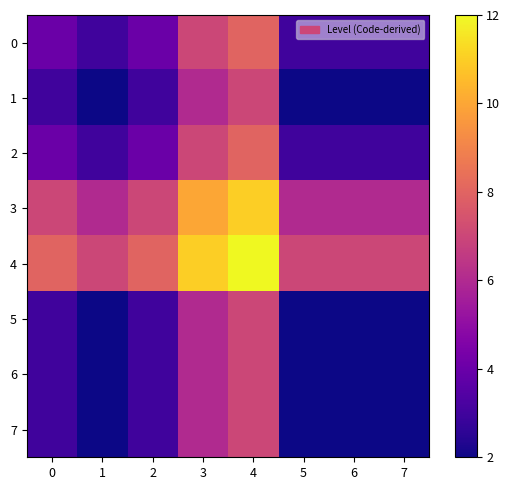

Rank the series at 4 from highest to lowest value.

4, 3, 0, 2, 1, 5, 6, 7